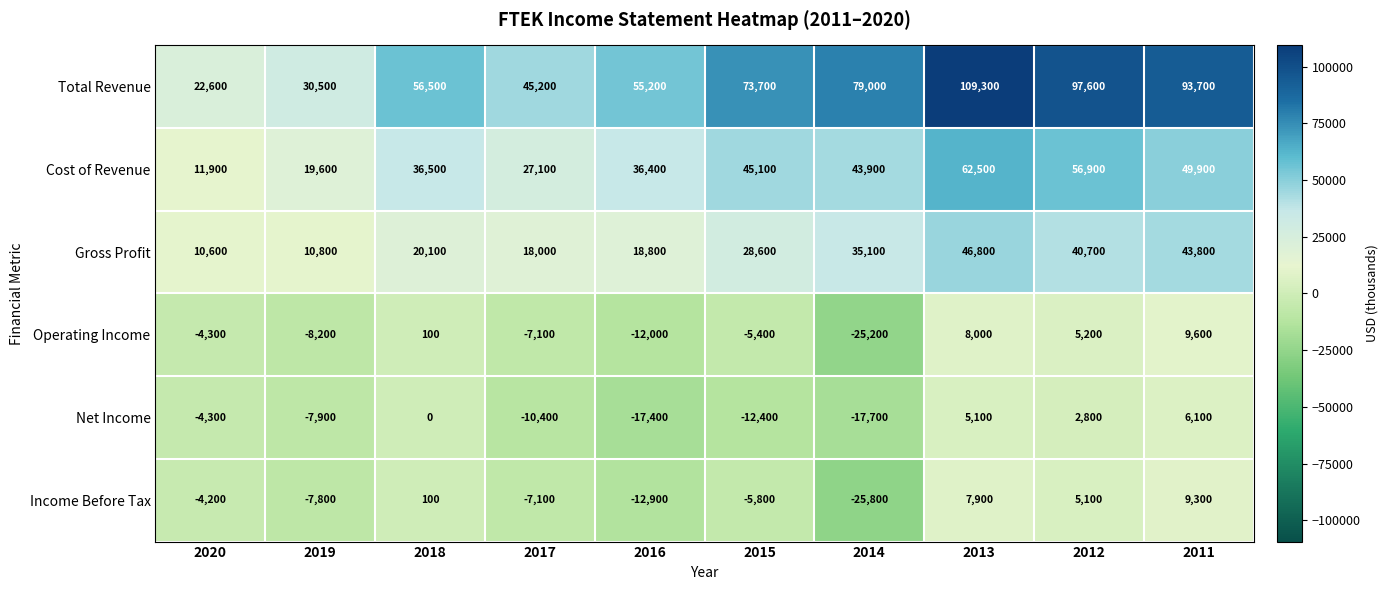

At which label does Cost of Revenue first exceed 43900?

2015